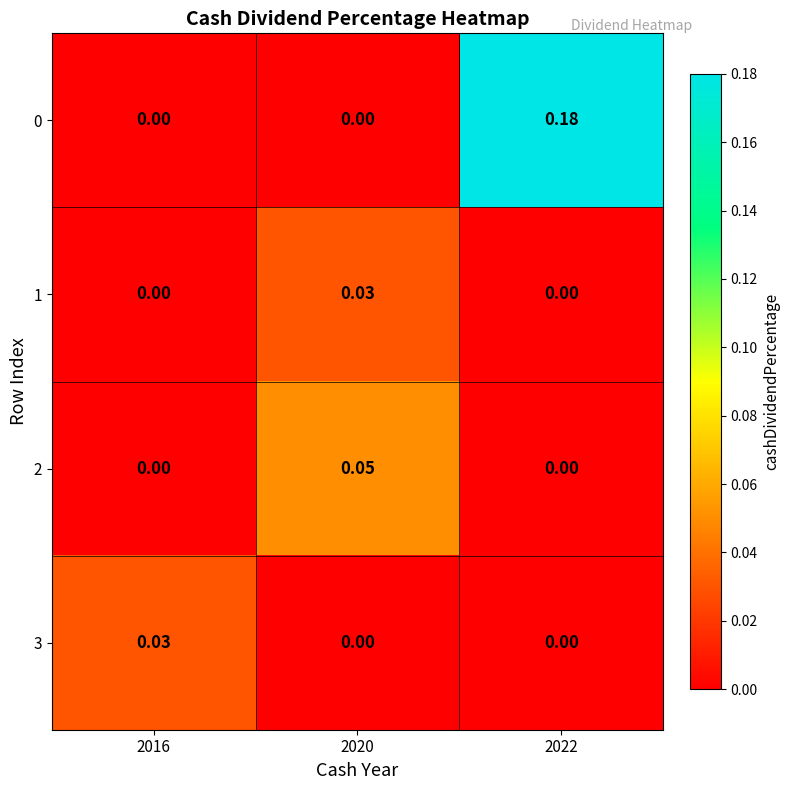

At how many categories does at least one series exceed 0?

3